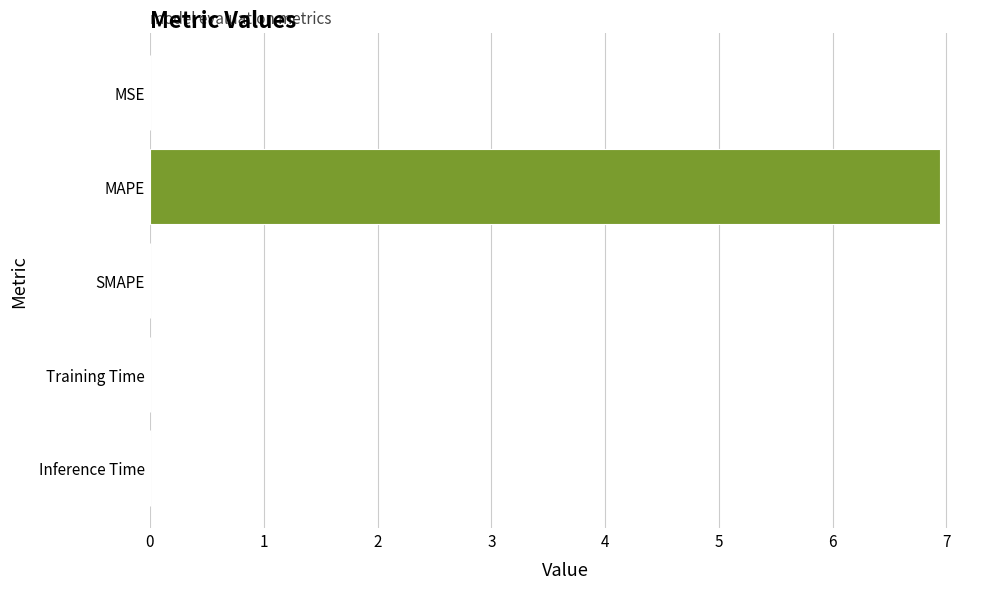

The chart shows a value of 6.9 at MAPE. True or false?

True